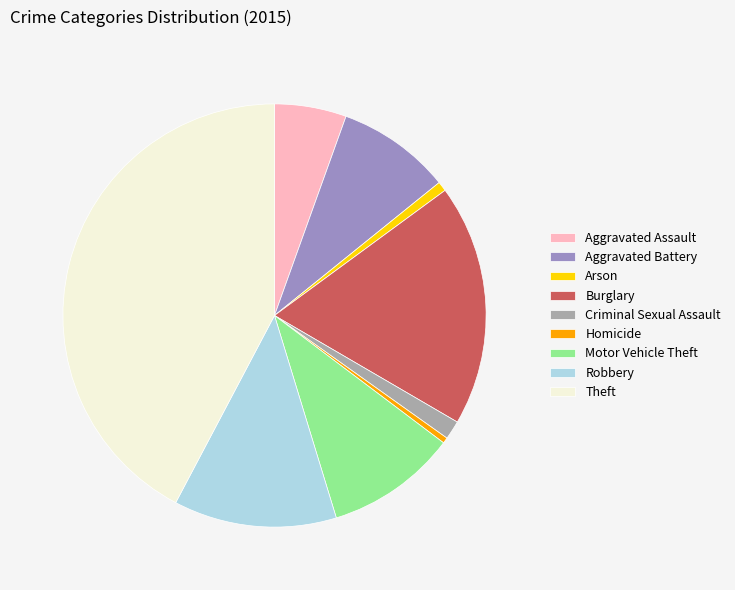

Between Aggravated Battery and Arson, which is larger?

Aggravated Battery